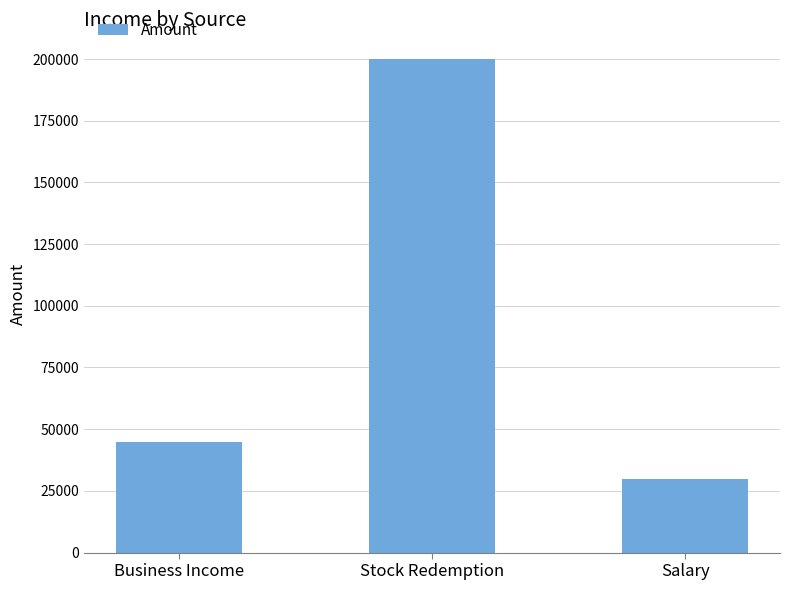

Reading left to right, list all the values displayed in this chart.

45000	200000	30000